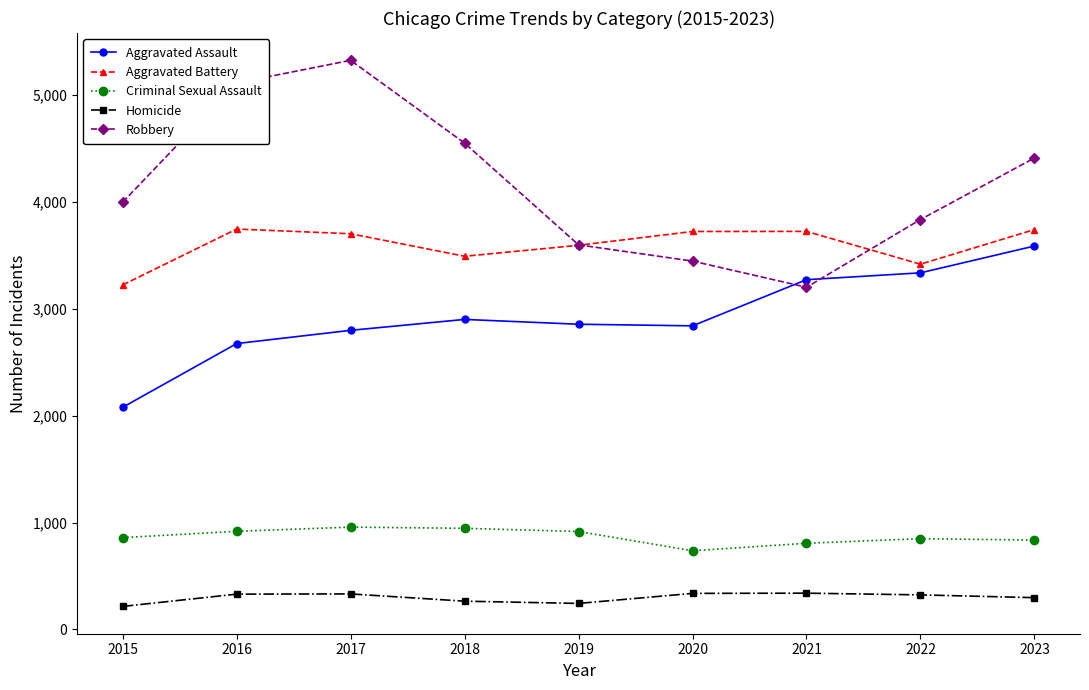

What is the difference between the highest and lowest values at 2019?

3356